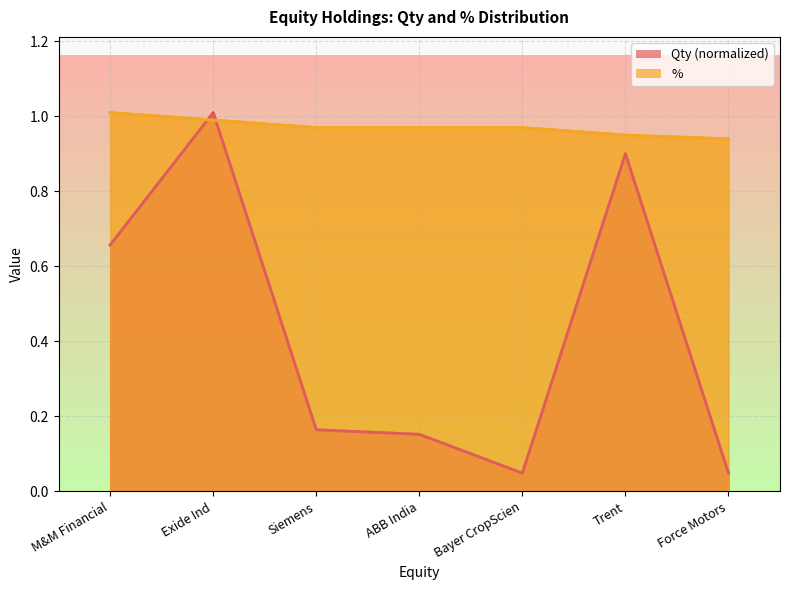

At Bayer CropScien, list the series in order from smallest to largest.

Qty, %